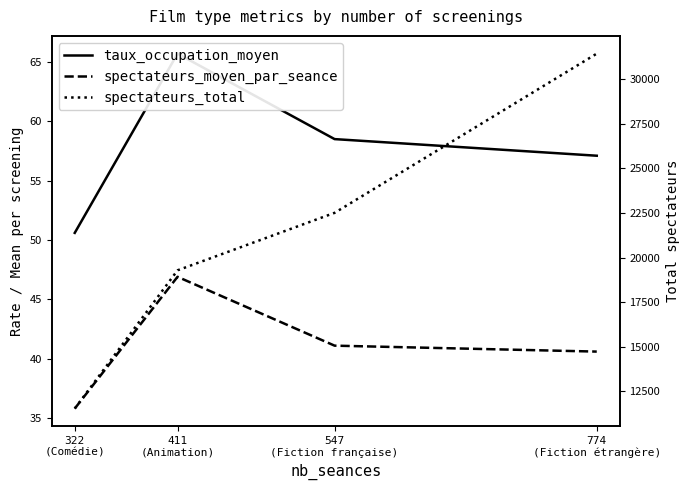

How many series are shown in this chart?

3